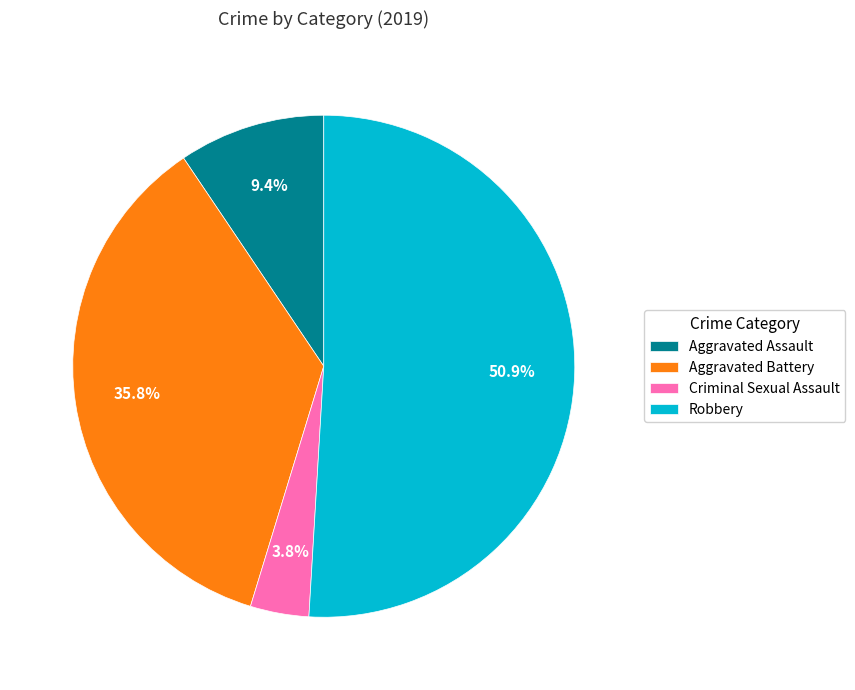

How many segments does this pie chart have?

4